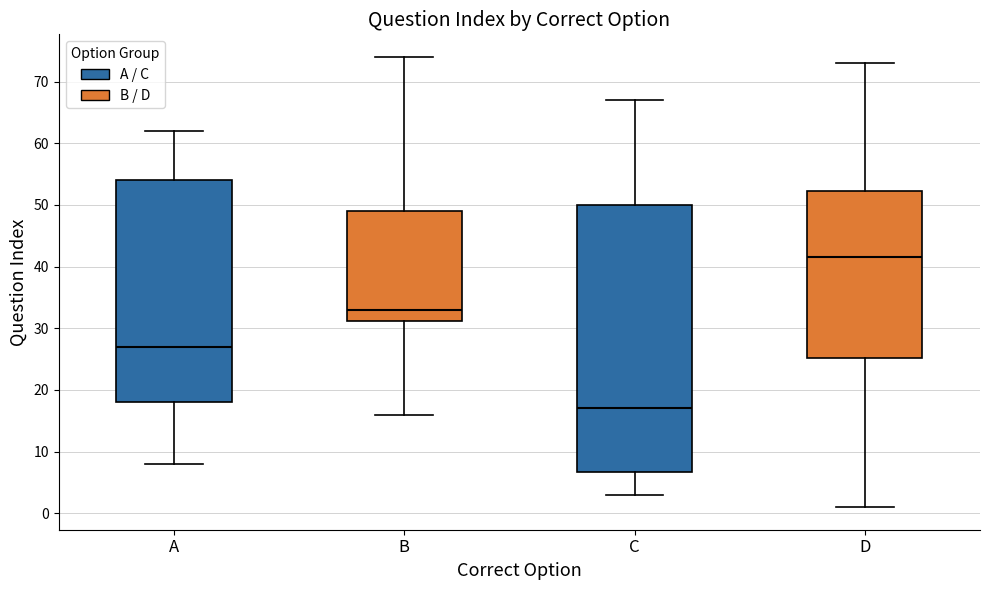

Reading left to right, transcribe this box plot: for each box, give where its median line is, the range the box spans, and where its two whiskers end, as read against the y-axis. The values are not printed on the chart, so give them approximately, as read against the axis.

A: median 27, box 18 to 54, whiskers 8 to 62
B: median 33, box 31 to 49, whiskers 16 to 74
C: median 17, box 7 to 50, whiskers 3 to 67
D: median 42, box 25 to 52, whiskers 1 to 73